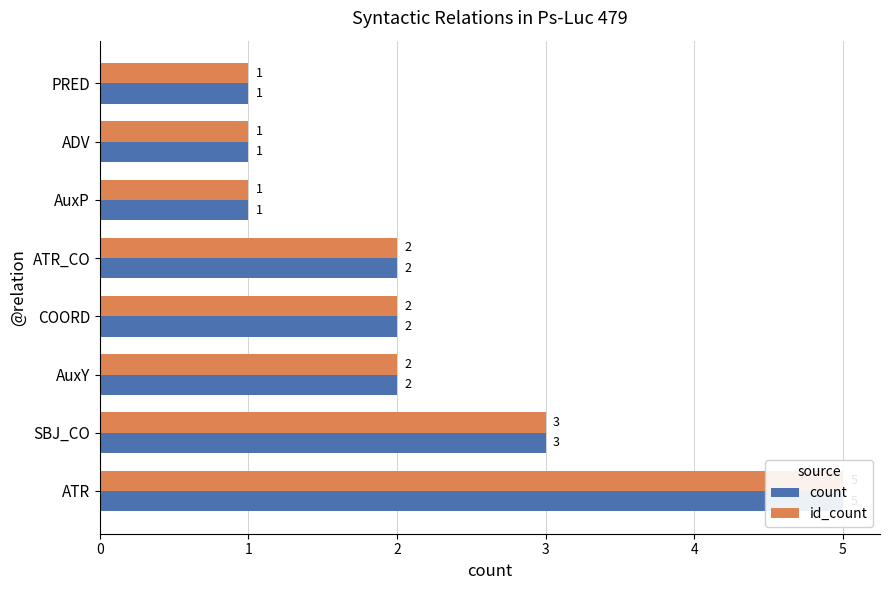

Which series changed the most between SBJ_CO and COORD?

count